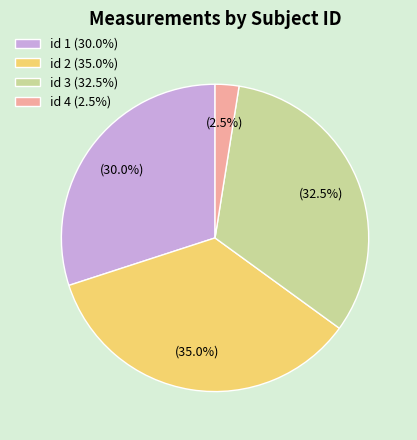

Rank the categories by value from highest to lowest.

id 2 (35.0%), id 3 (32.5%), id 1 (30.0%), id 4 (2.5%)